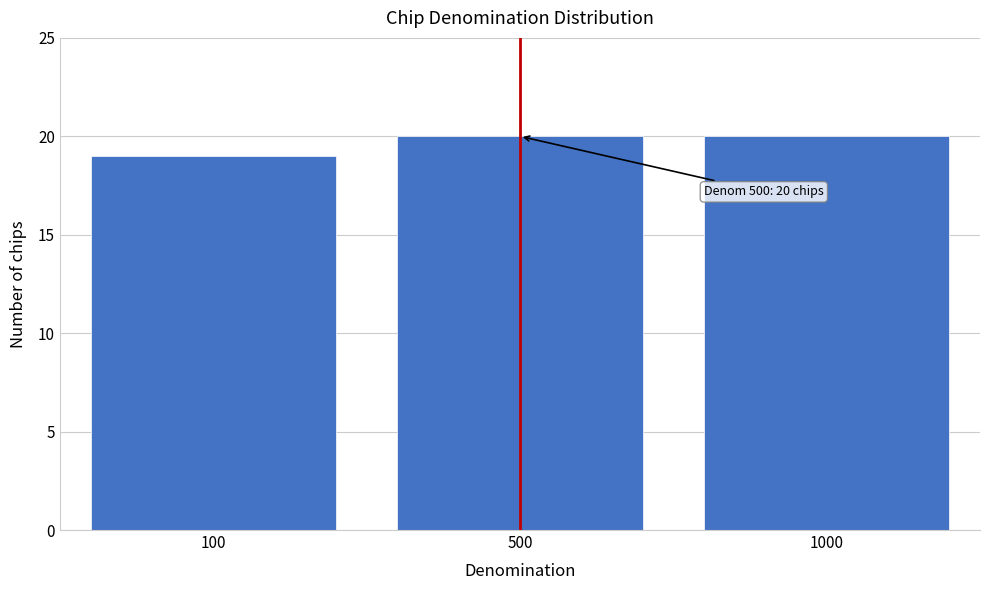

Reading right to left, list all the values displayed in this chart.

20	20	19